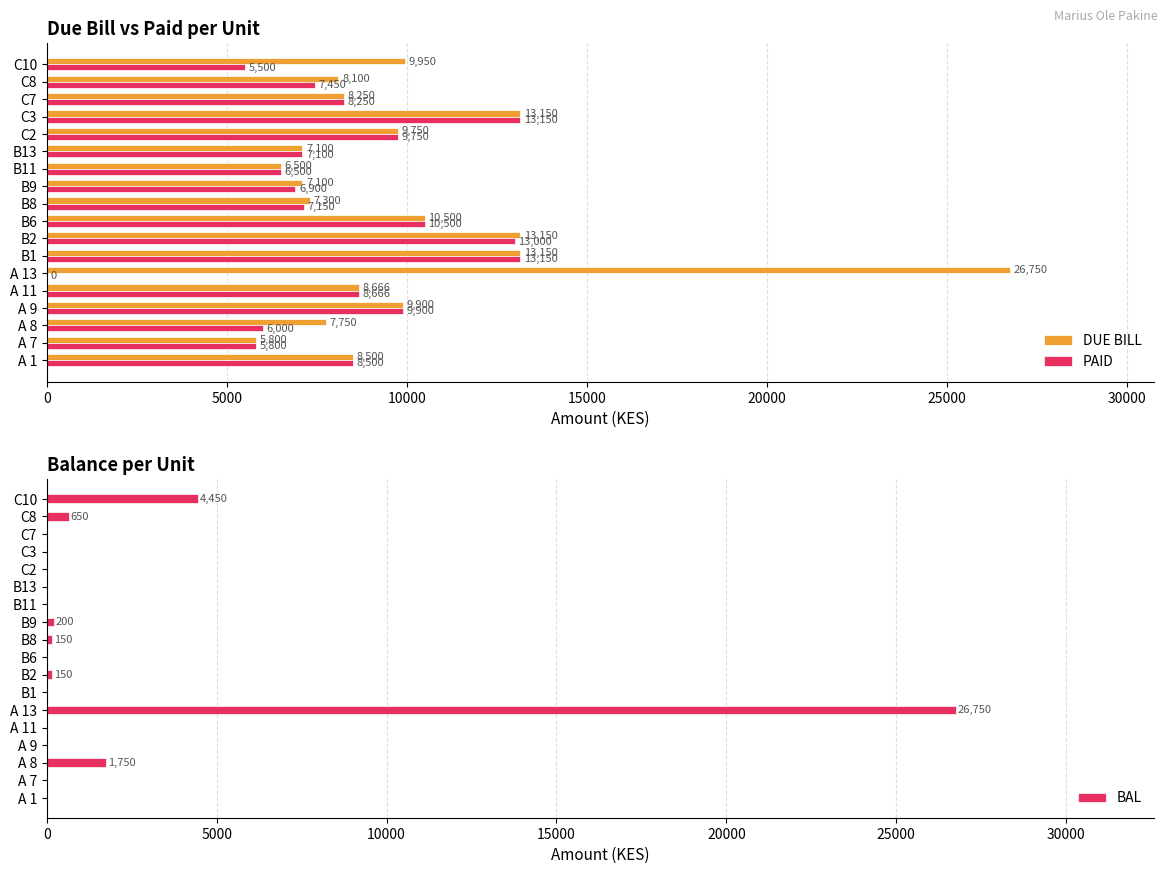

What is the sum of all DUE BILL values?

181366